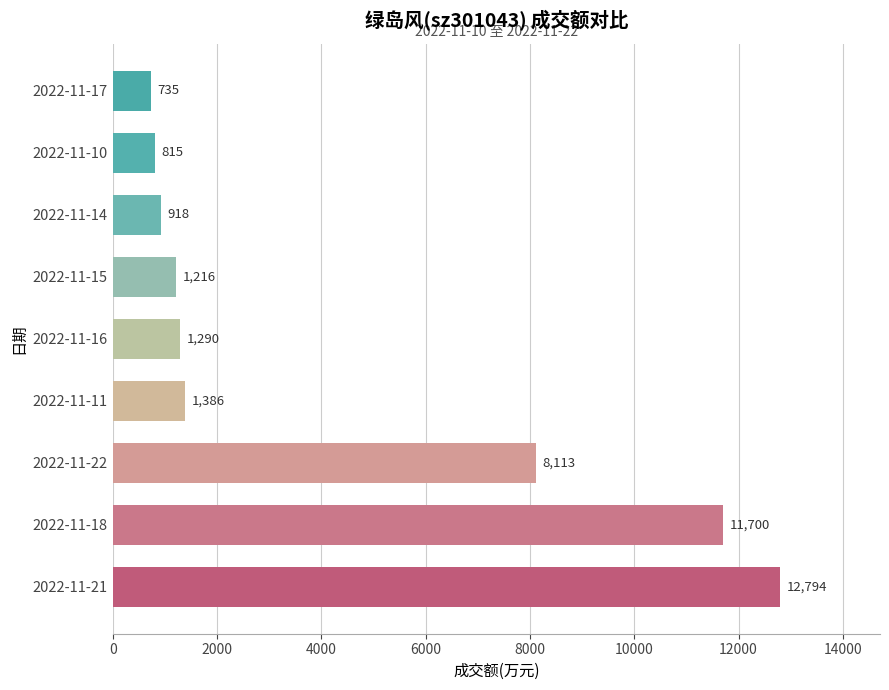

List the labels in order of value, largest first.

2022-11-21, 2022-11-18, 2022-11-22, 2022-11-11, 2022-11-16, 2022-11-15, 2022-11-14, 2022-11-10, 2022-11-17